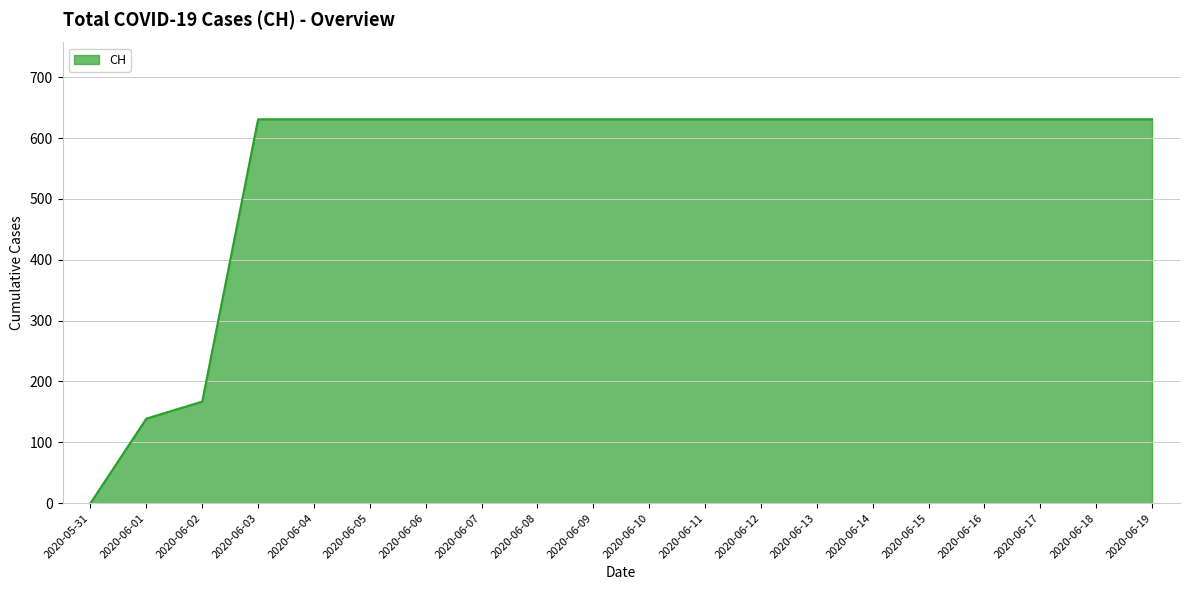

At which category does the chart reach its minimum across all series?

2020-05-31